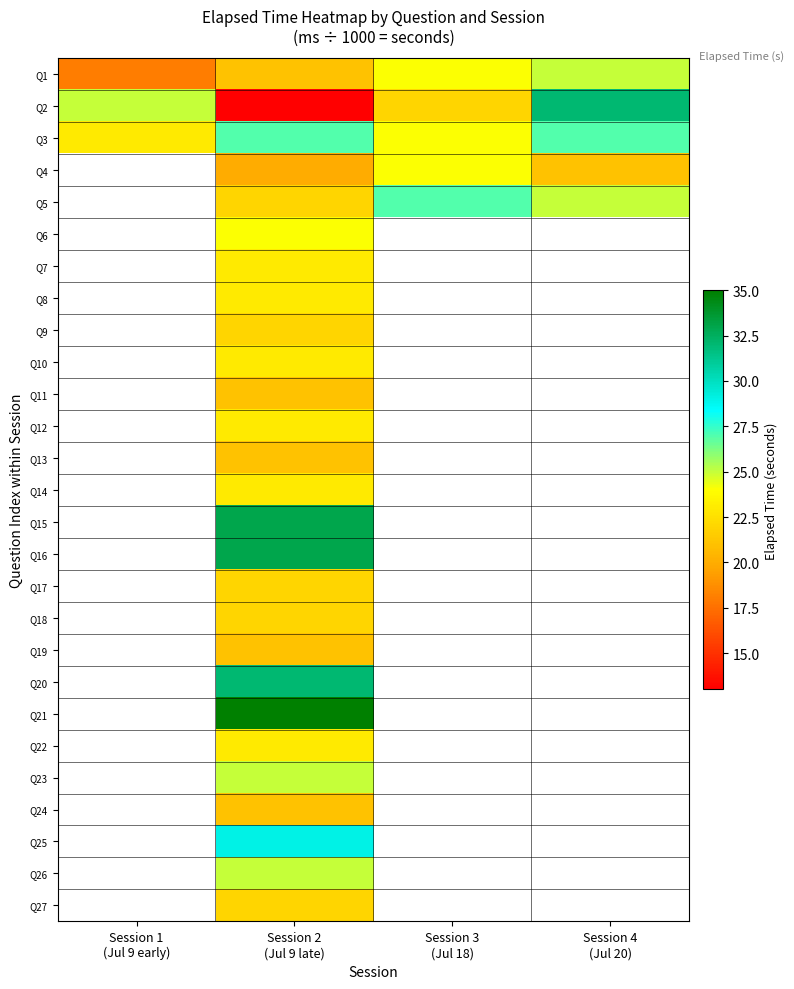

Between Session 2 (Jul 9 late) and Session 4 (Jul 20), which series saw the biggest shift?

Q2